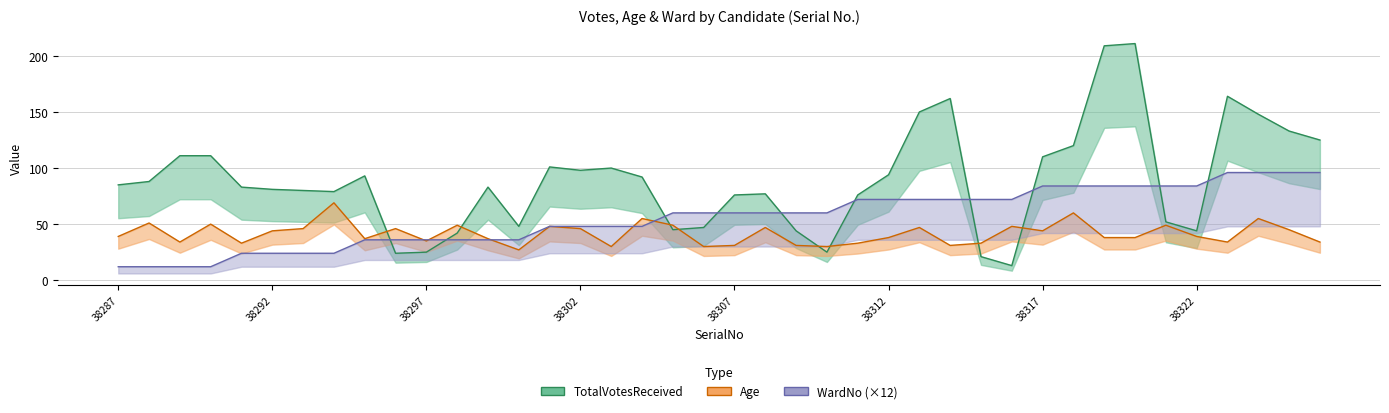

At which category is the sum across all series the highest?

38320